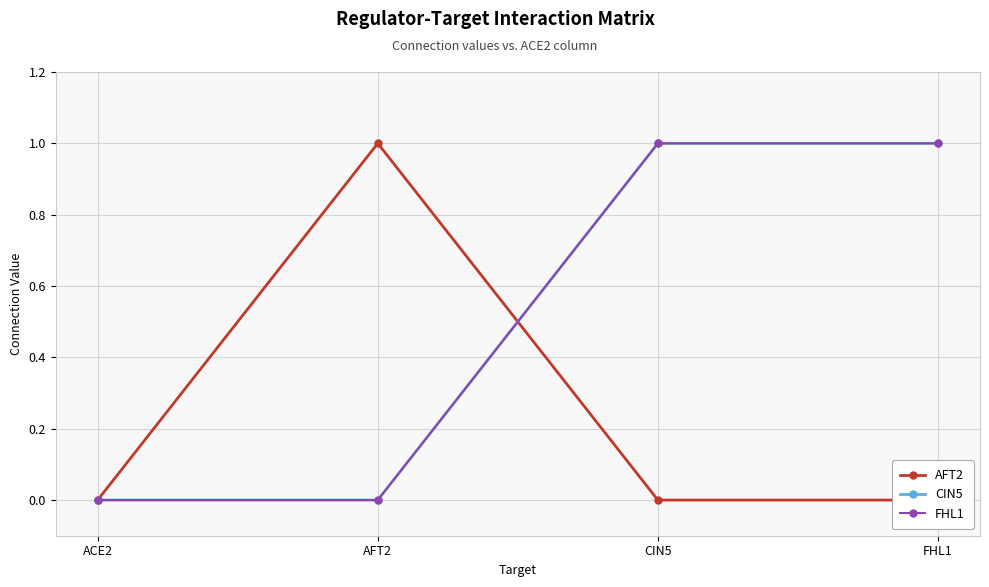

What is the difference between the second highest and minimum values in the FHL1 series?

1